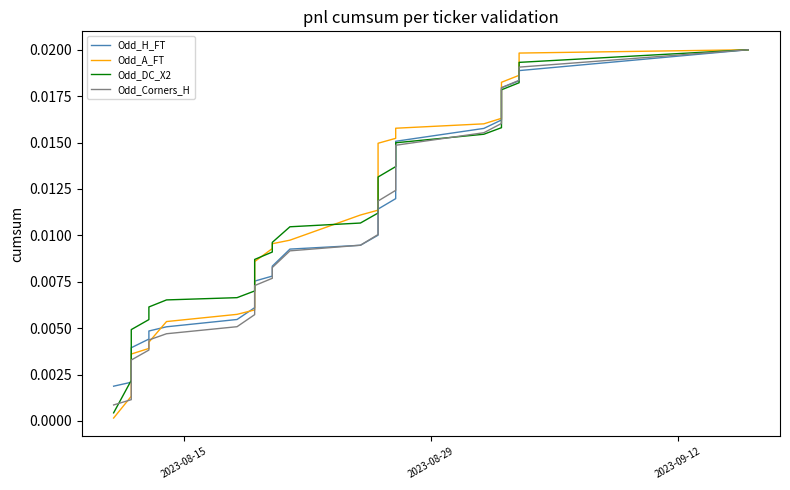

Count the number of categories in the chart.

40